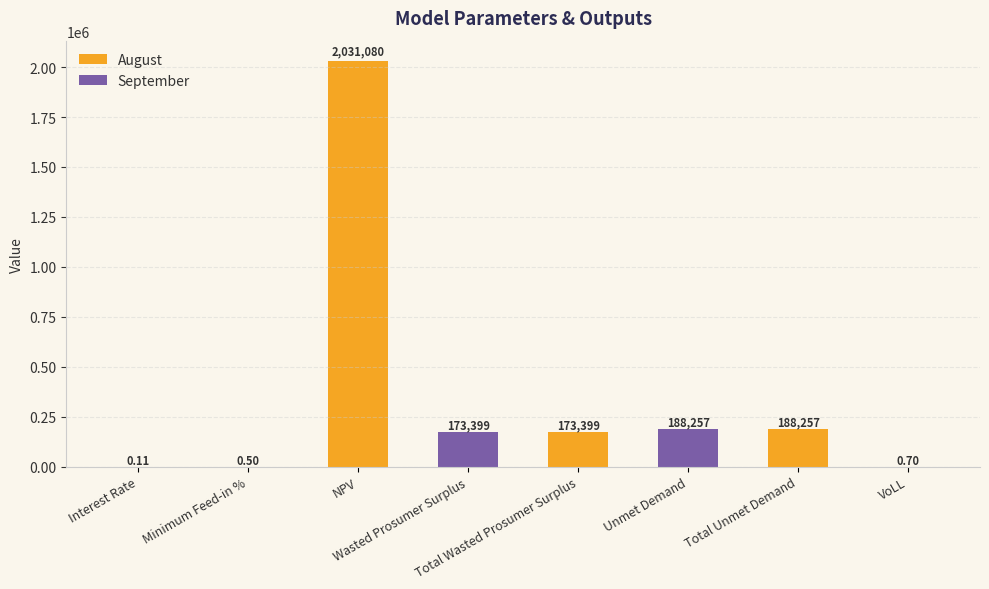

What is the approximate value at Unmet Demand?

188256.8